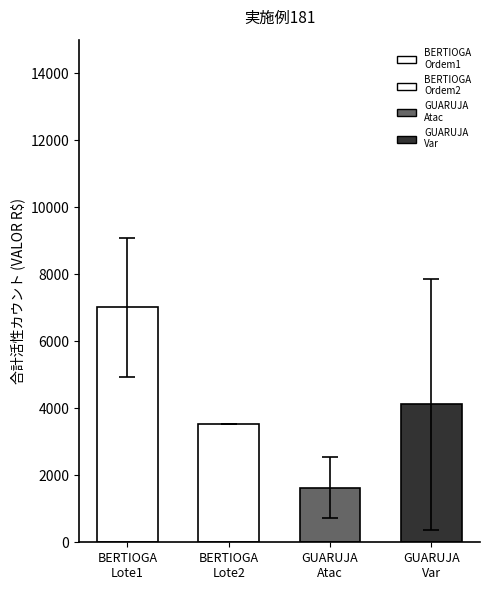

How many bars are there in total?

4